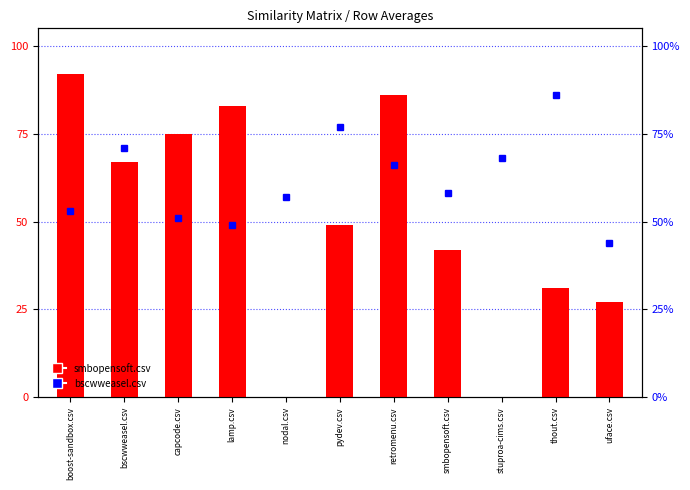

What is the difference between the bscwweasel.csv values at retromenu.csv and thout.csv?

0.2